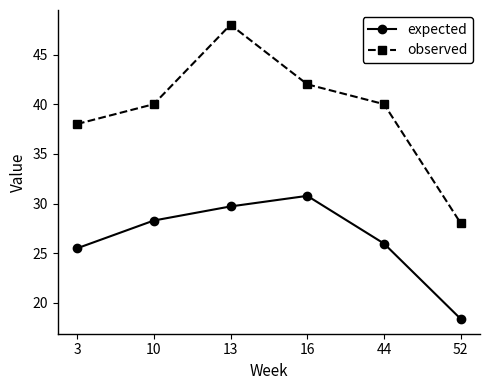

What are all the series names shown in the legend?

expected, observed